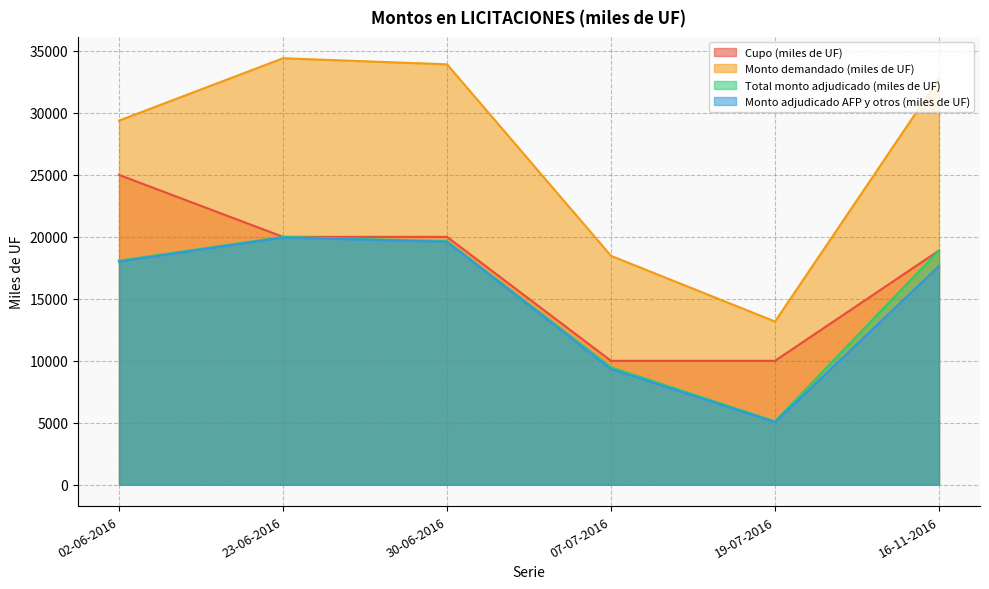

Which category has the lowest value in the Monto demandado (miles de UF) series?

19-07-2016